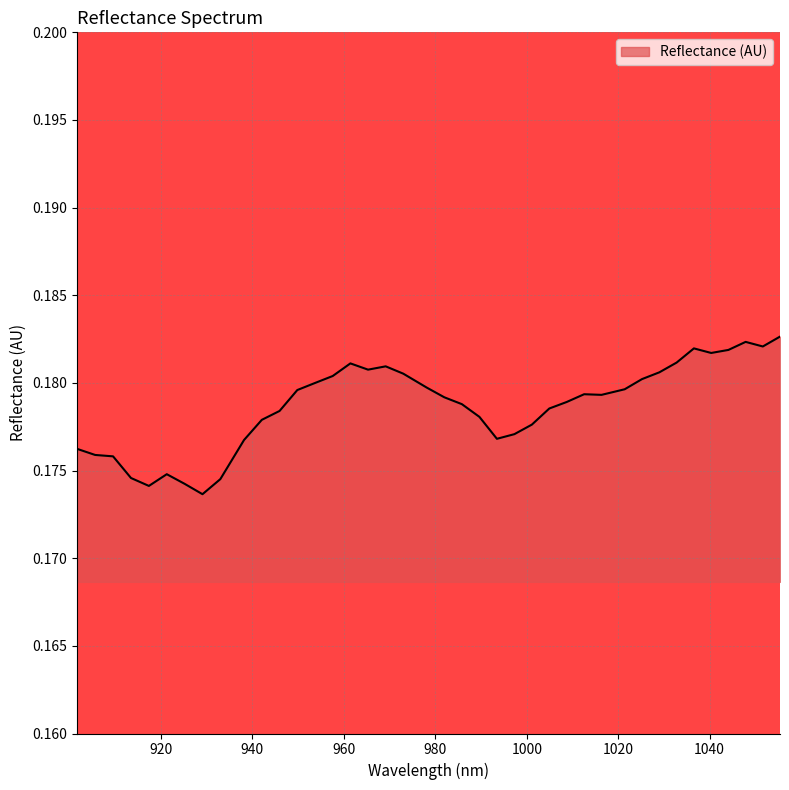

Reading left to right, transcribe all the data shown in this chart.

901.663021=0.2	905.592173=0.2	909.516909=0.2	913.437229=0.2	917.353134=0.2	921.264622=0.2	925.171696=0.2	929.074353=0.2	932.972595=0.2	938.163382=0.2	942.051321=0.2	945.934844=0.2	949.813951=0.2	953.688643=0.2	957.558919=0.2	961.424779=0.2	965.286223=0.2	969.143252=0.2	972.995866=0.2	978.125814=0.2	981.968124=0.2	985.806019=0.2	989.639497=0.2	993.46856=0.2	997.293207=0.2	1001.113439=0.2	1004.929255=0.2	1008.740655=0.2	1012.54764=0.2	1016.350208=0.2	1021.413431=0.2	1025.205697=0.2	1028.993547=0.2	1032.776981=0.2	1036.556=0.2	1040.330603=0.2	1044.10079=0.2	1047.866561=0.2	1051.627917=0.2	1055.384857=0.2